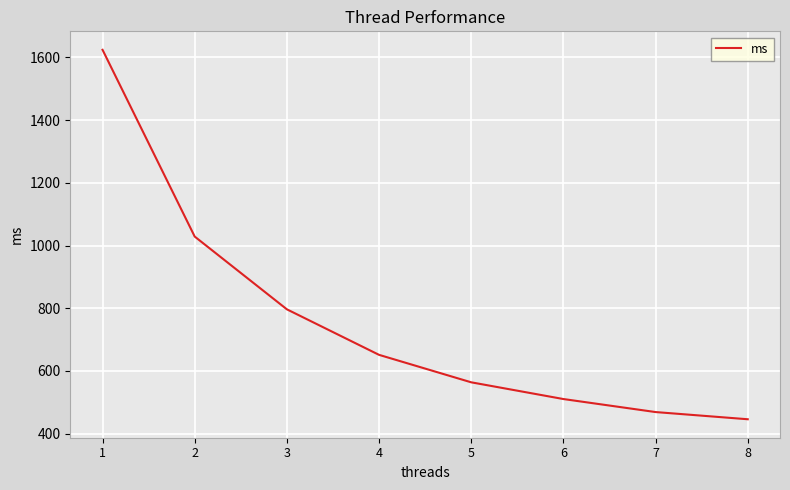

What is the smallest value displayed?

446.0